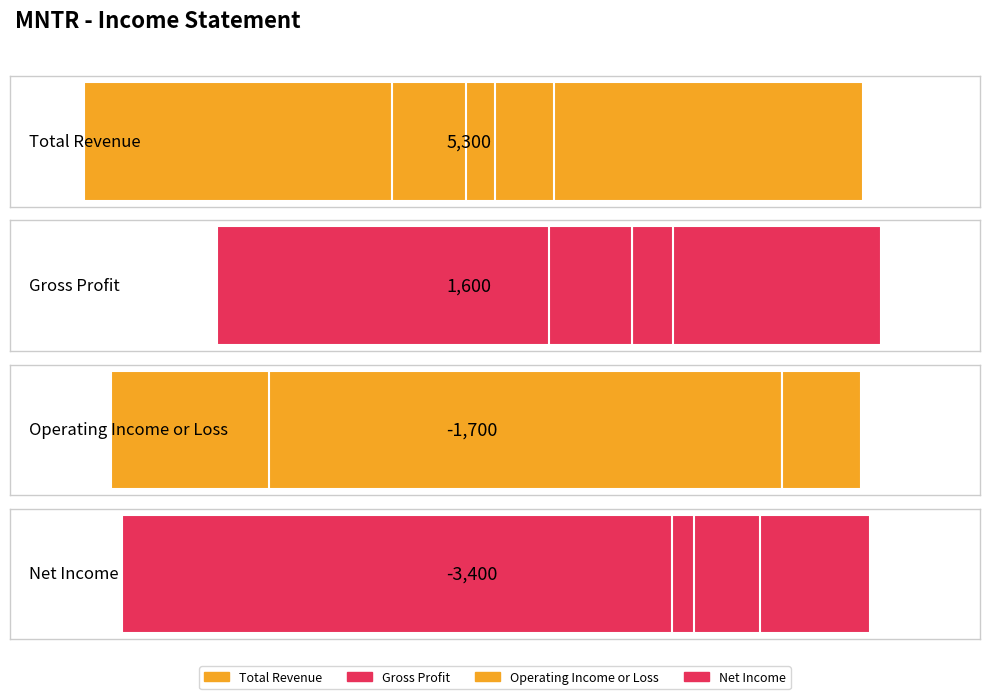

Which series has the widest spread of values?

Total Revenue